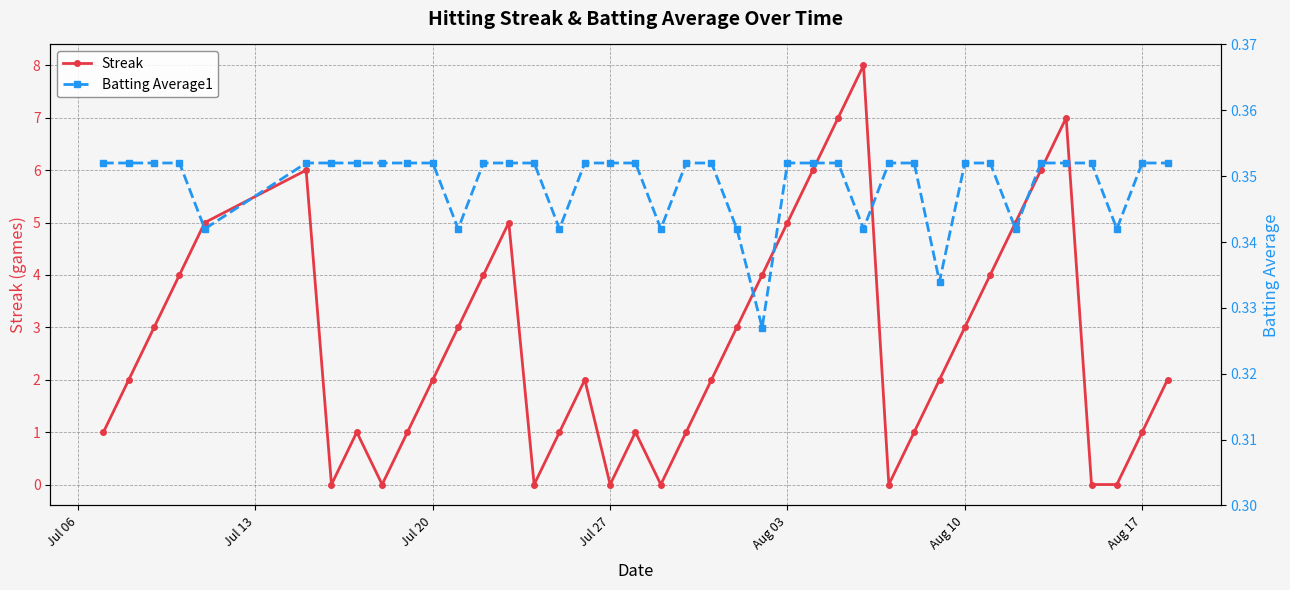

In Streak, how many points are higher than both neighbors (excluding endpoints)?

7